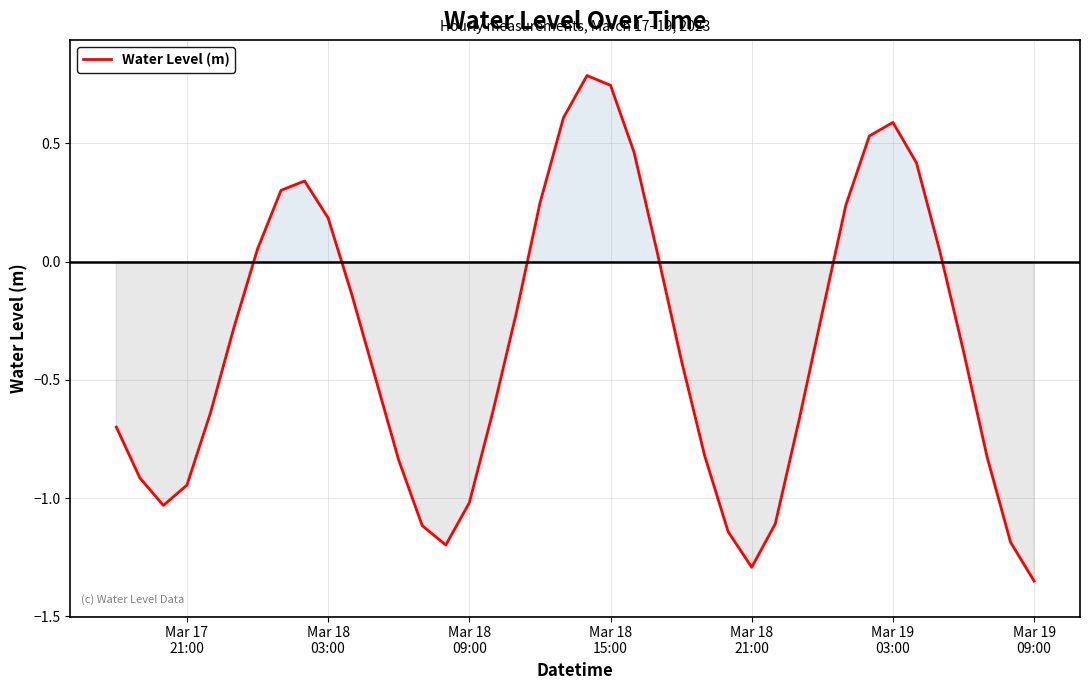

What is the maximum value shown in the chart?

0.8